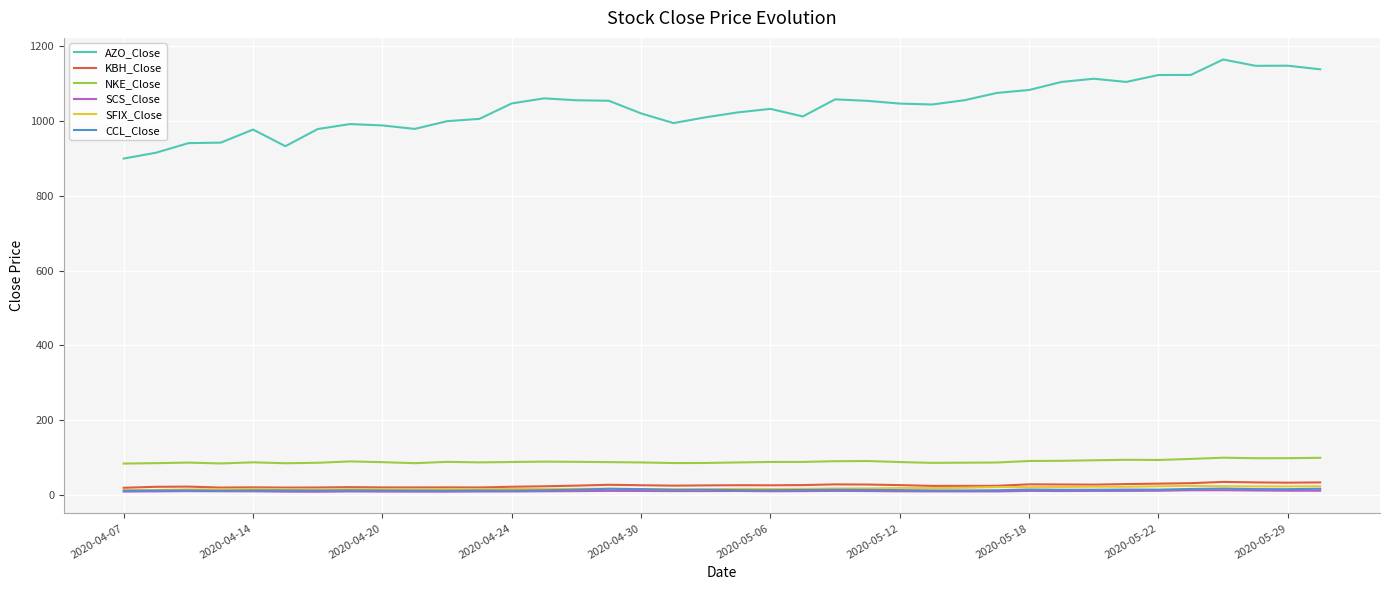

What is the difference between the maximum and minimum values in the AZO_Close series?

264.8